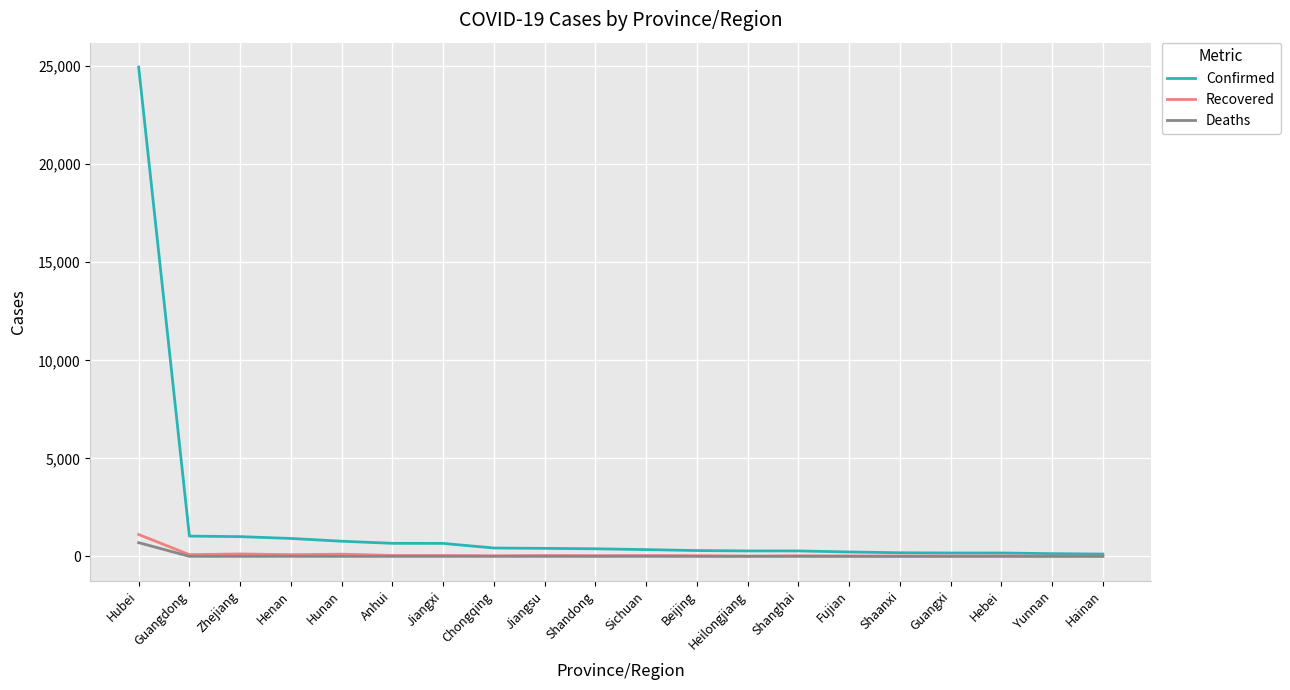

Is it true that Confirmed equals 1034 at Guangdong?

True